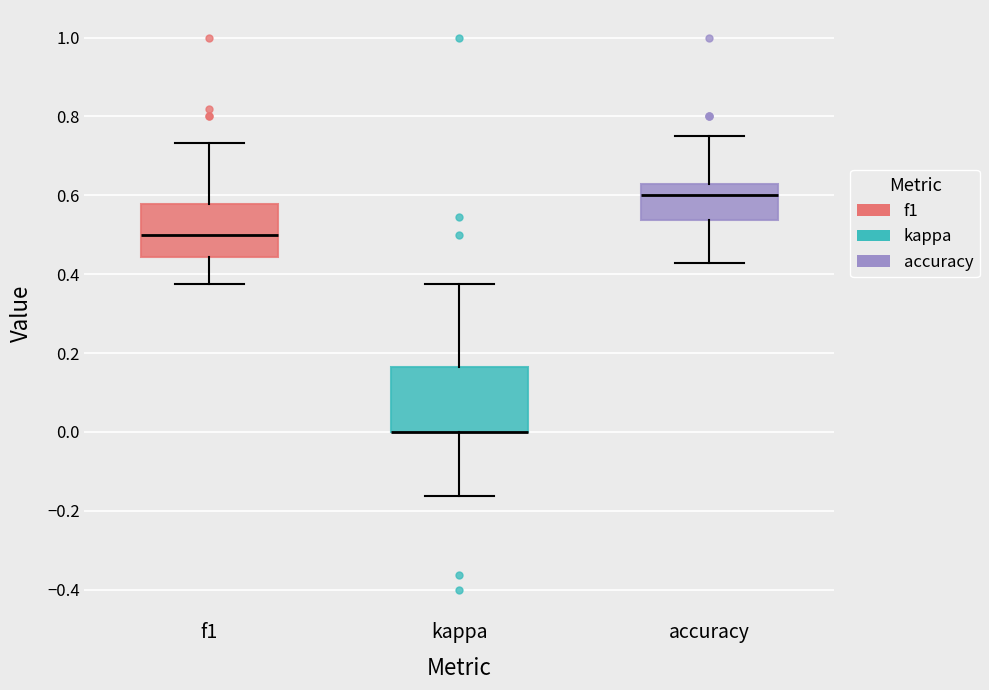

Comparing the boxes themselves (not the whiskers), which one is the tallest?

kappa